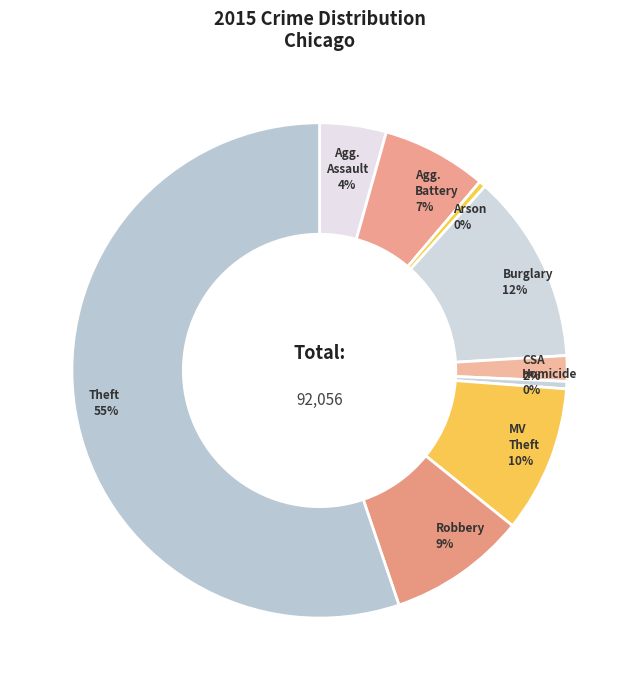

How many segments does this pie chart have?

9